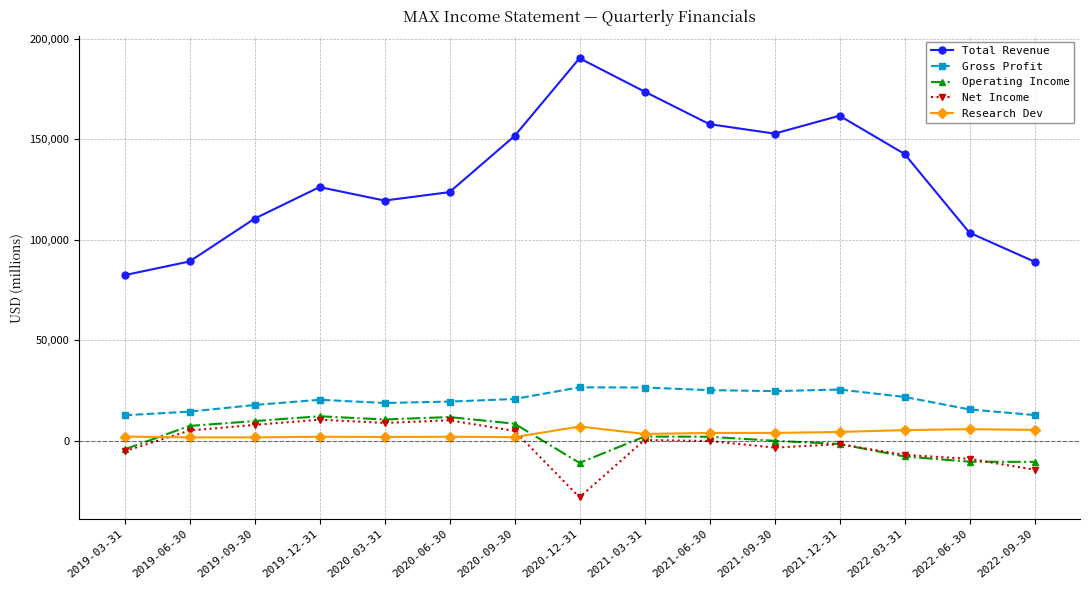

Which series changed the most between 2022-03-31 and 2022-06-30?

Total Revenue